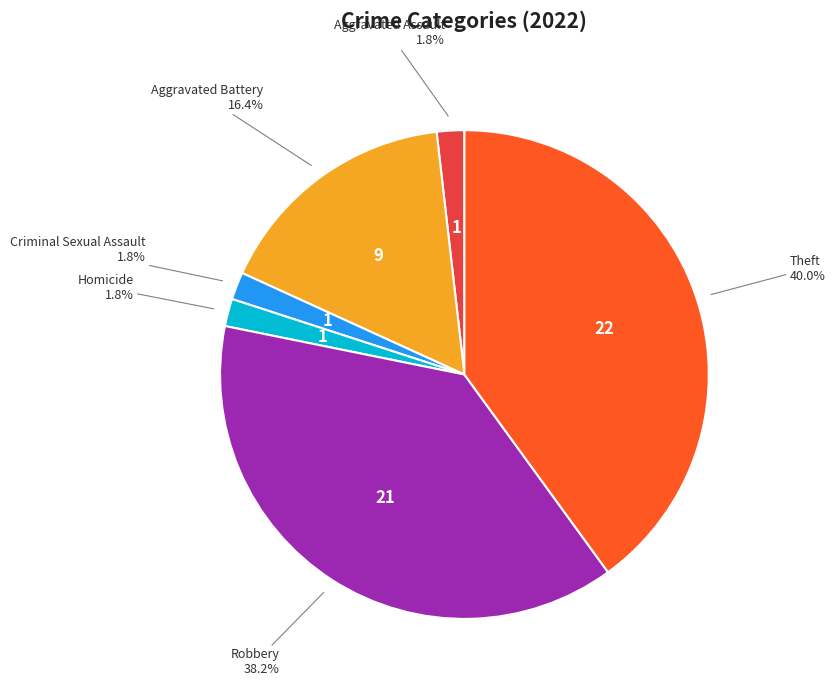

Does any single category account for the majority?

No